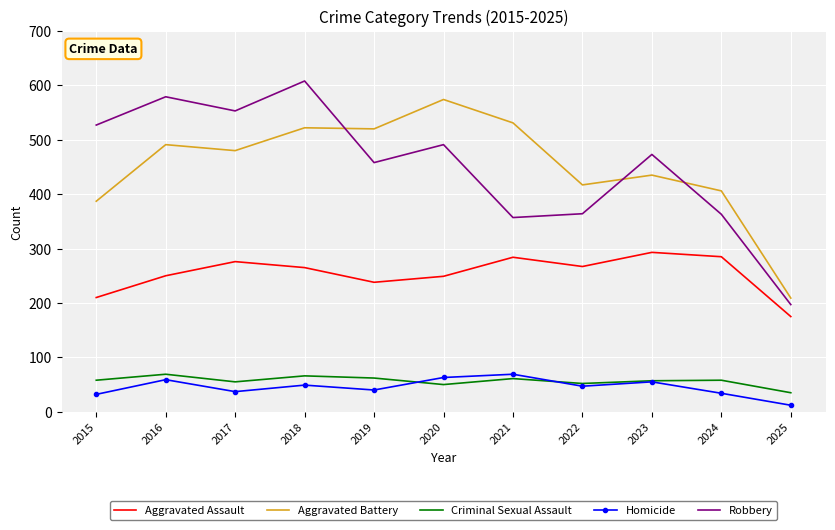

In Aggravated Assault, how many points are higher than both neighbors (excluding endpoints)?

3